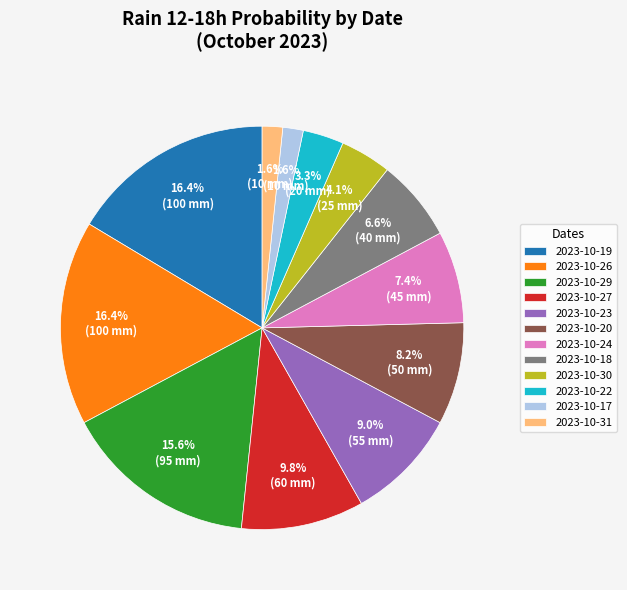

The 2023-10-22 slice represents 3% of the pie. True or false?

True